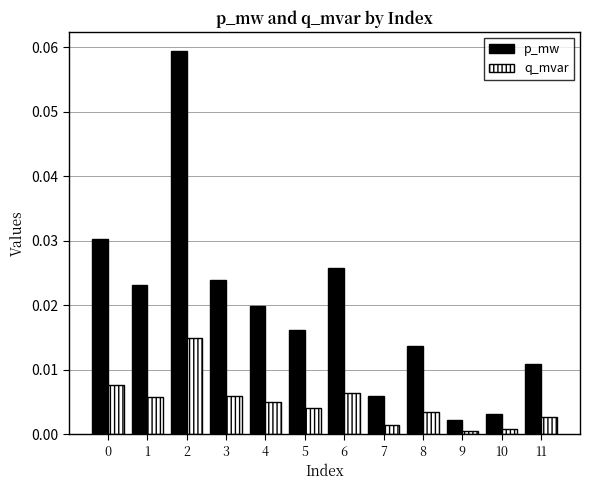

List the series in order of their peak value, lowest first.

q_mvar, p_mw